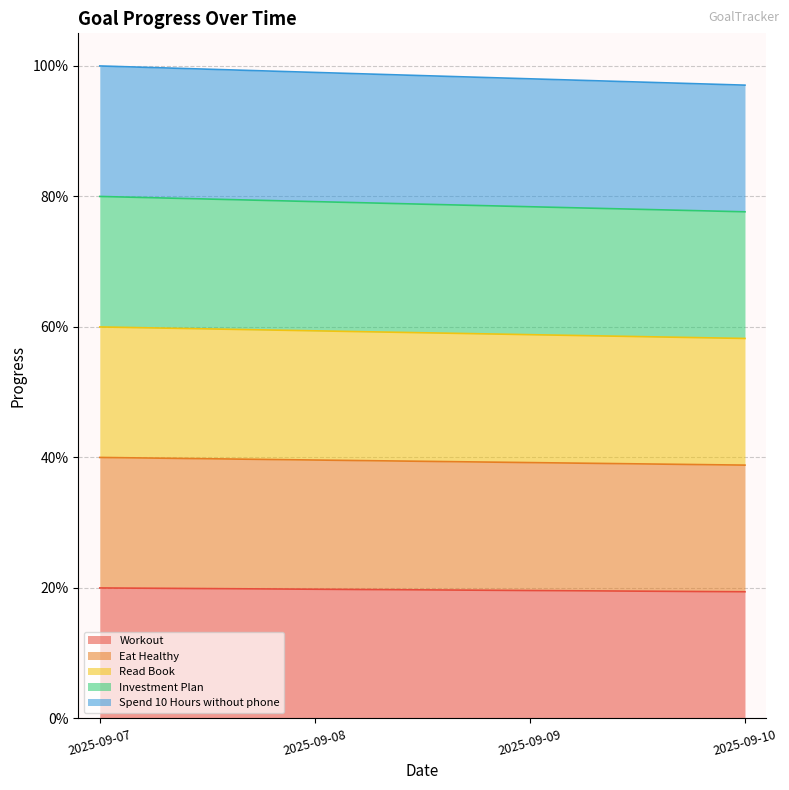

Between 2025-09-08 and 2025-09-10, which series saw the biggest shift?

Spend 10 Hours without phone